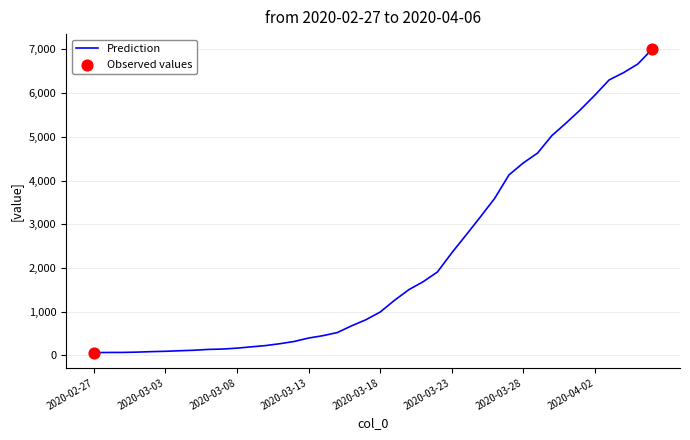

What is the maximum value shown in the chart?

7004